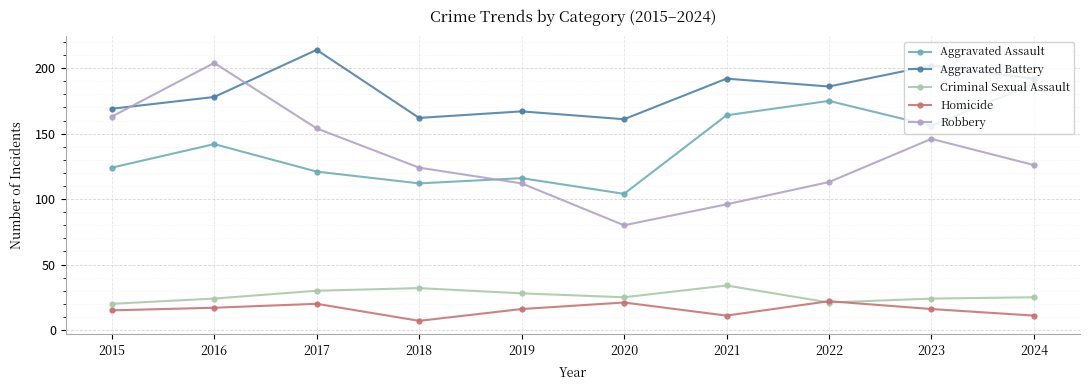

Rank the series by their maximum value, from lowest to highest.

Homicide, Criminal Sexual Assault, Aggravated Assault, Robbery, Aggravated Battery